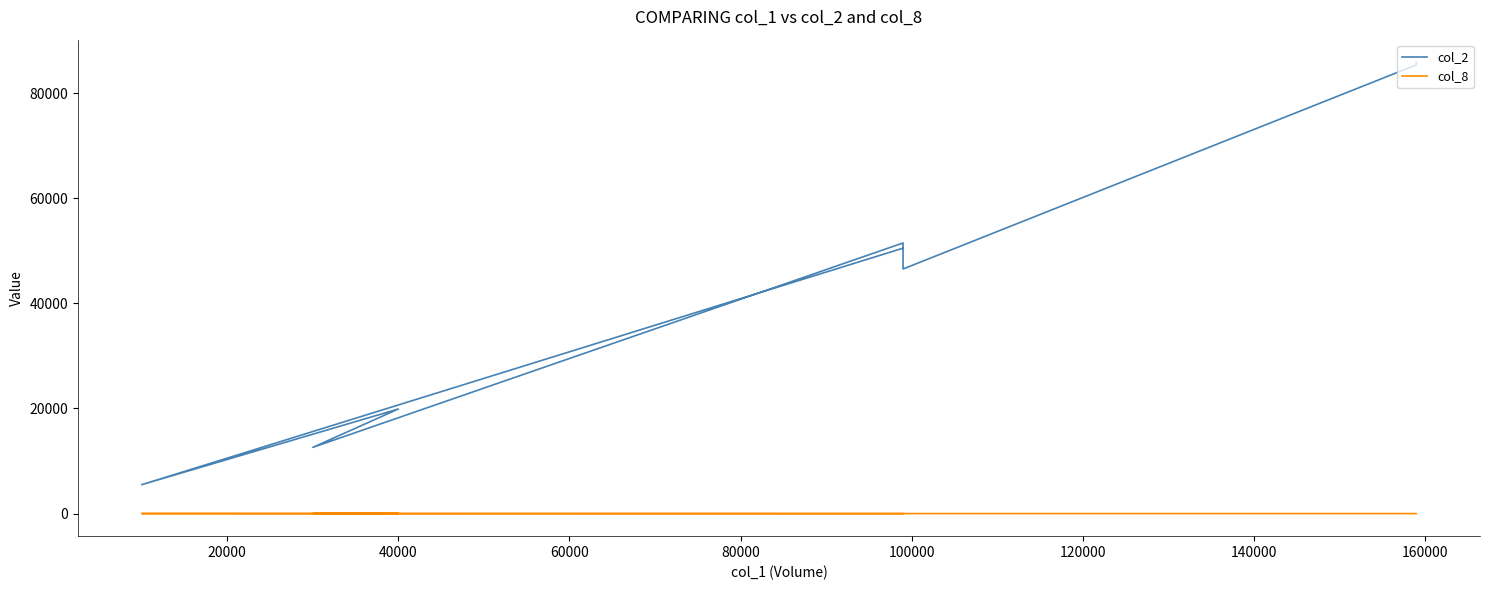

True or false: col_8 and col_2 cross at least once.

False